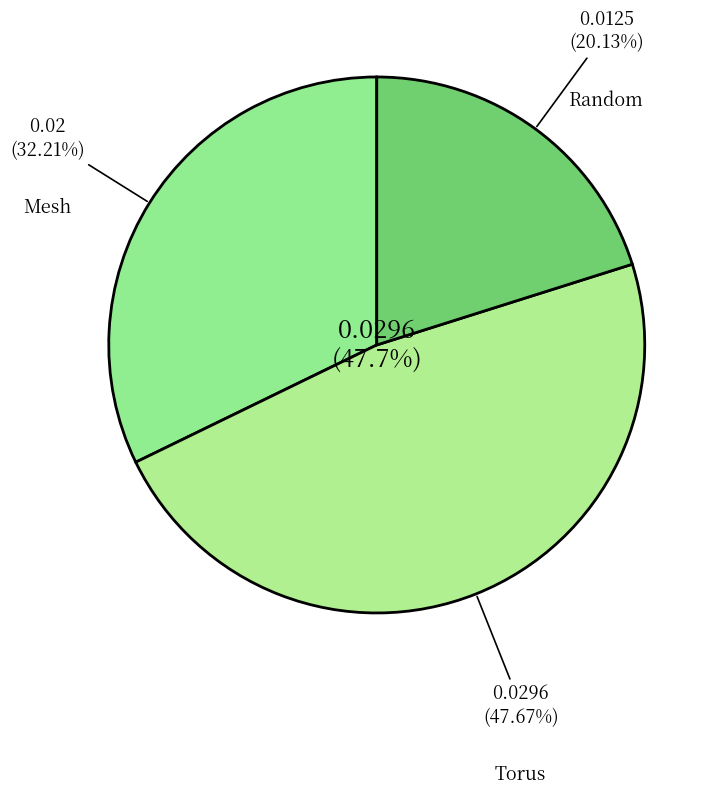

To the nearest percent, what percentage of the pie is Random?

20%